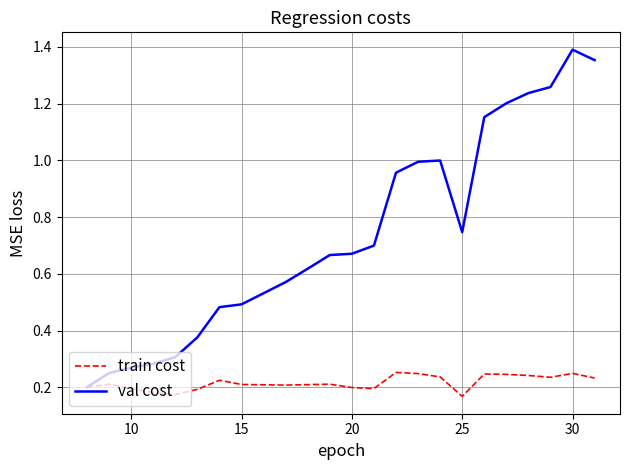

List the series in order of their peak value, lowest first.

train cost, val cost